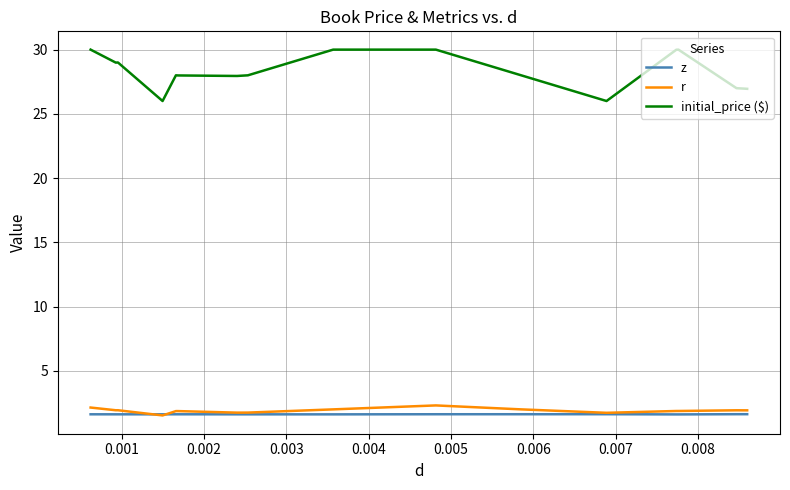

What is the minimum value shown in the chart?

1.5